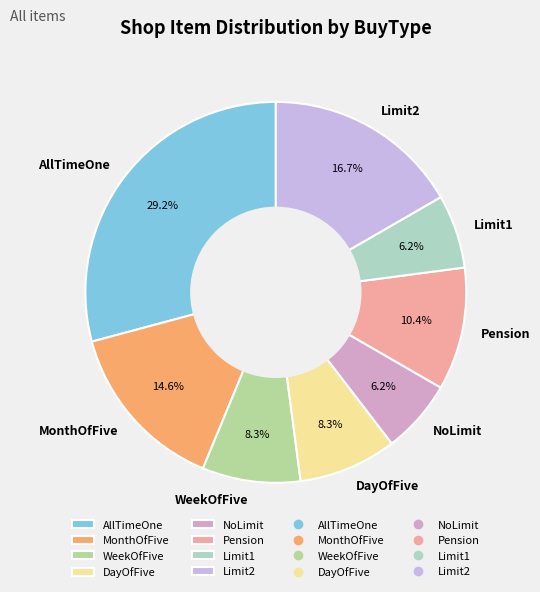

Approximately how many times larger is the value at Pension compared to MonthOfFive?

0.7